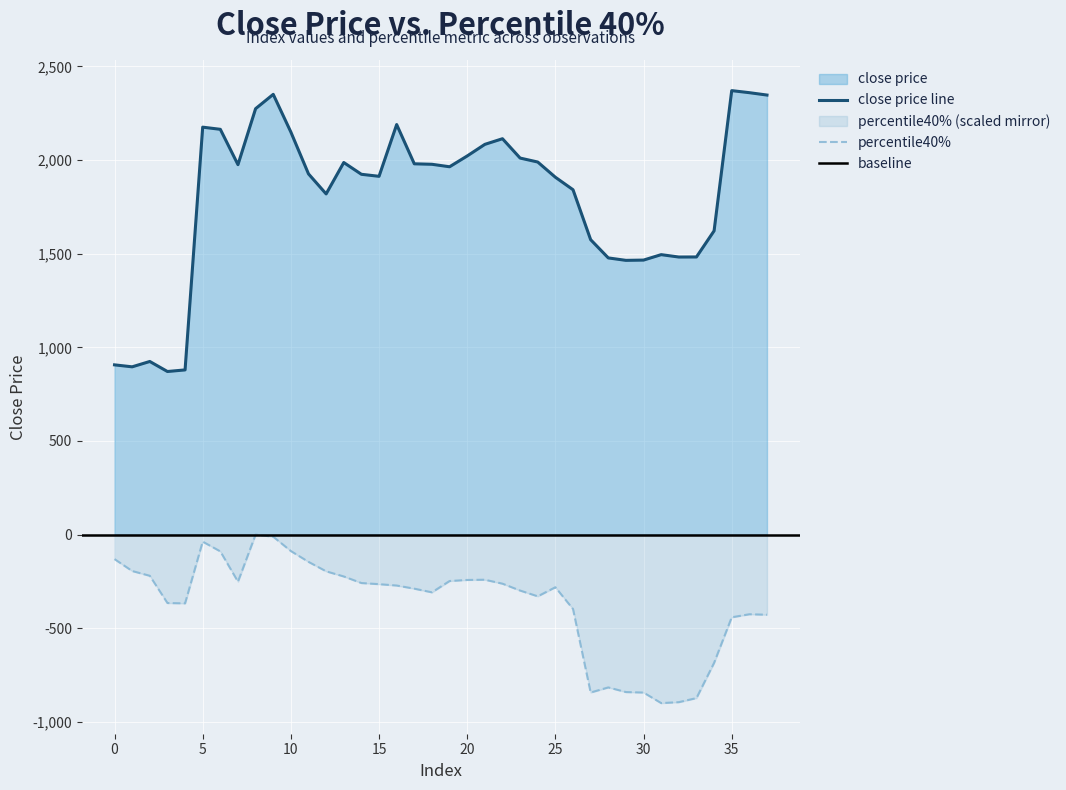

Does the chart display data point markers on the line(s)?

No